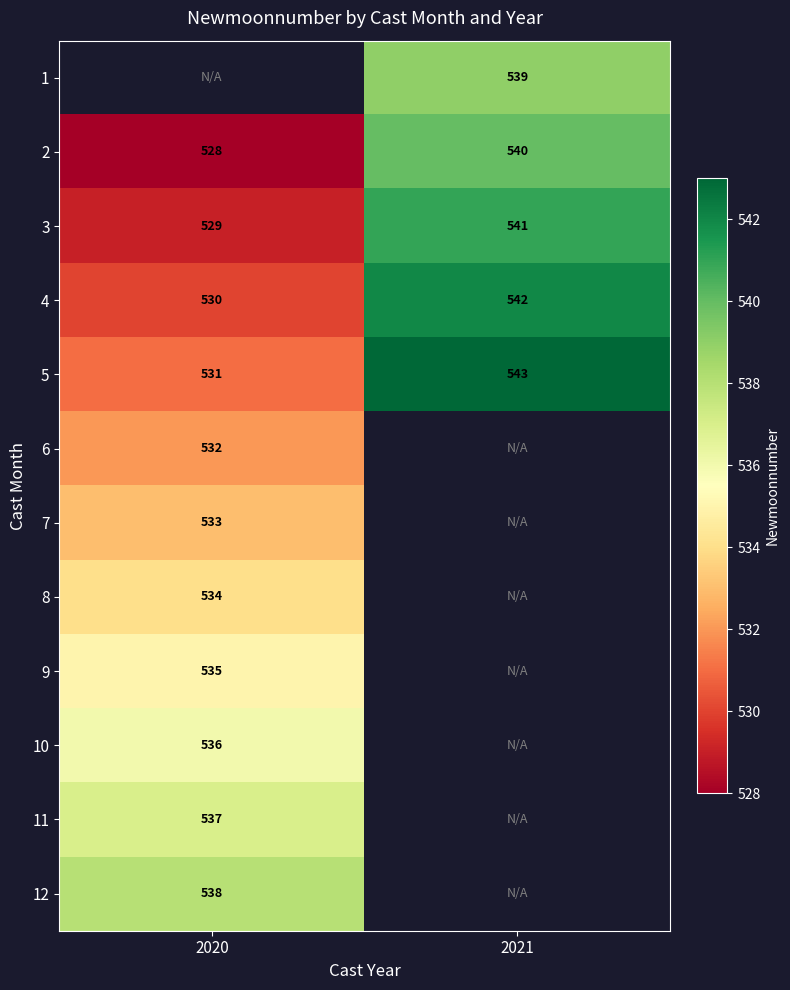

What is the sum of the 5 values at 2021 and 2020?

1074